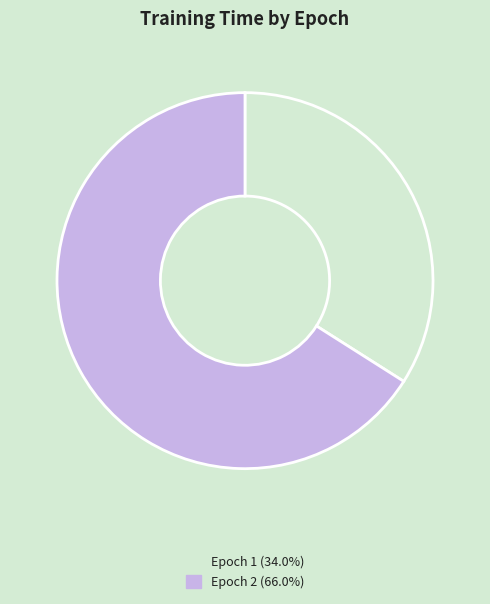

Is the sum of Epoch 1 (34.0%) and Epoch 2 (66.0%) greater than half?

Yes